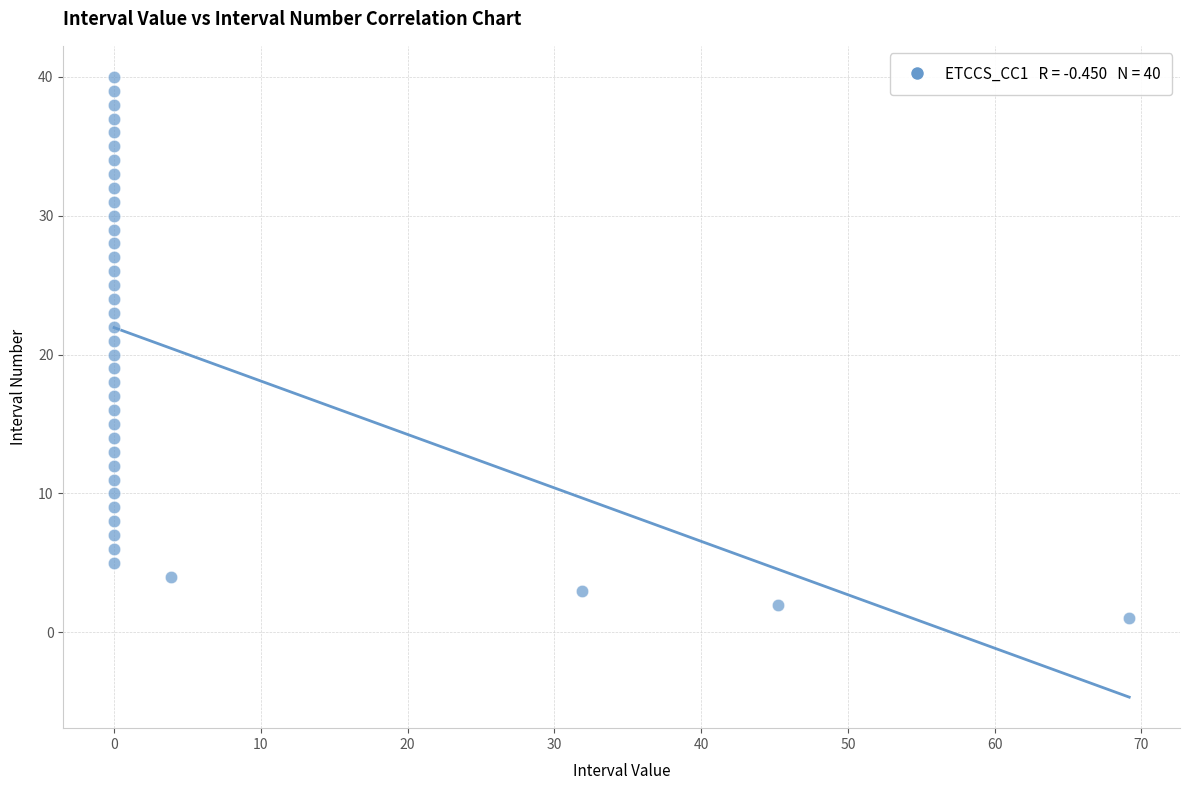

What is the range of Y values (max minus min)?

39